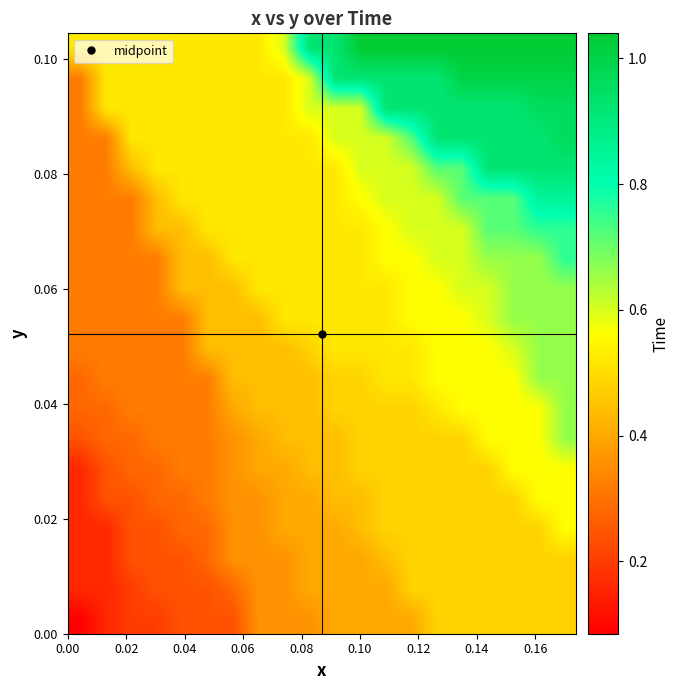

At how many categories does at least one series exceed 0?

20